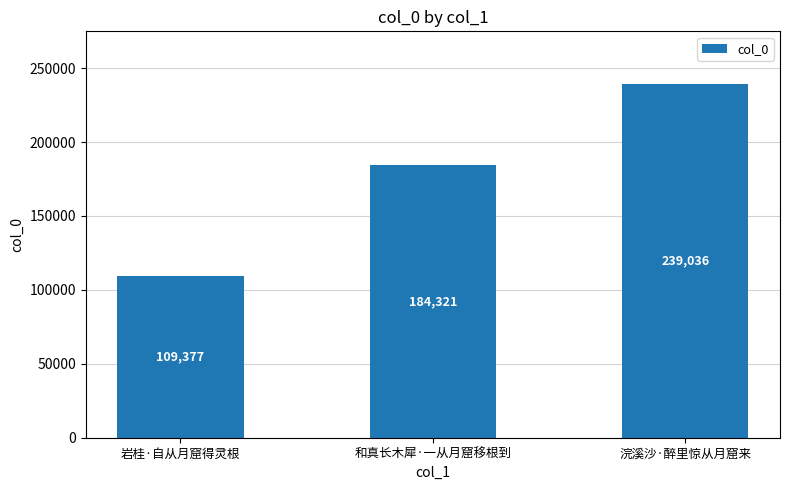

Reading right to left, extract all data points from this chart.

239036	184321	109377